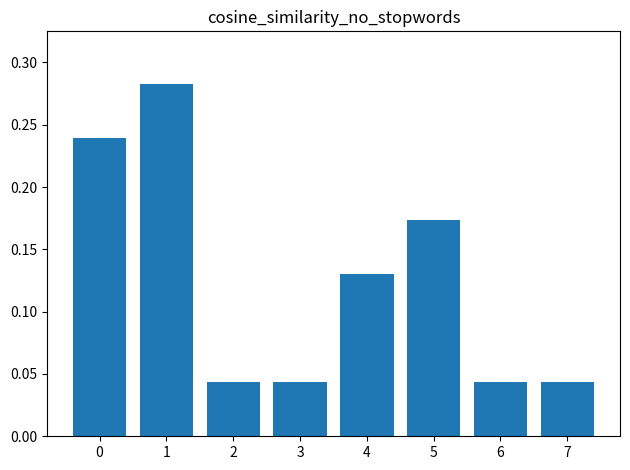

What is the change in value from 2 to 5?

+0.1